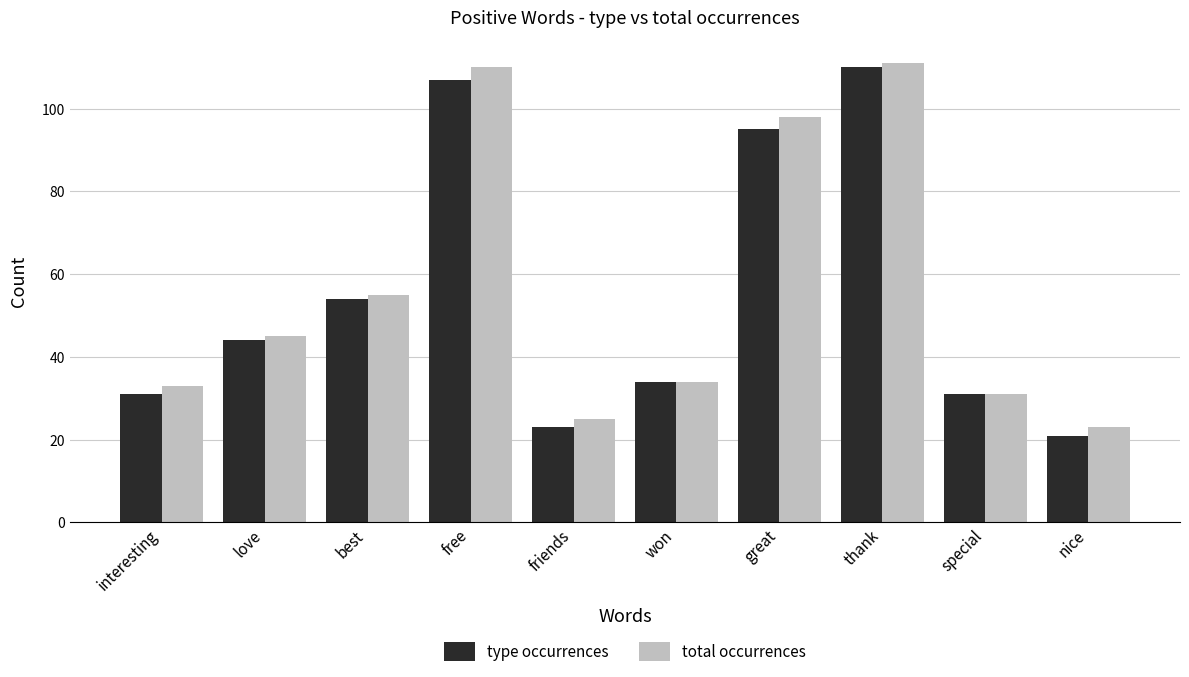

What is the difference between the maximum and minimum values in the total occurrences series?

88